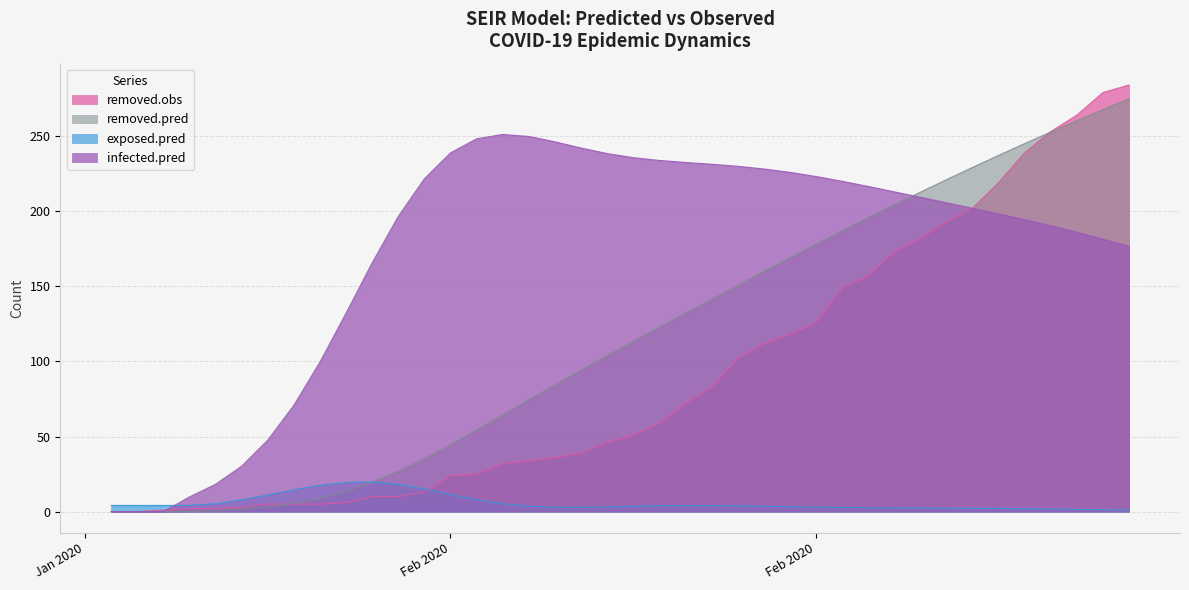

Which series has the largest range (max minus min)?

removed.obs